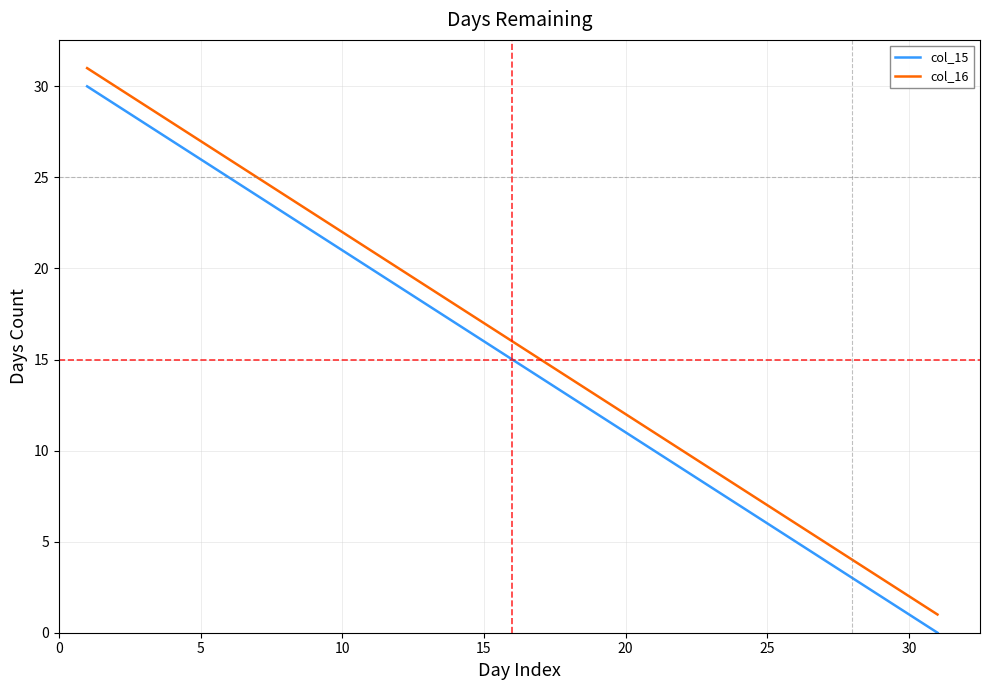

True or false: col_15 and col_16 cross at least once.

False